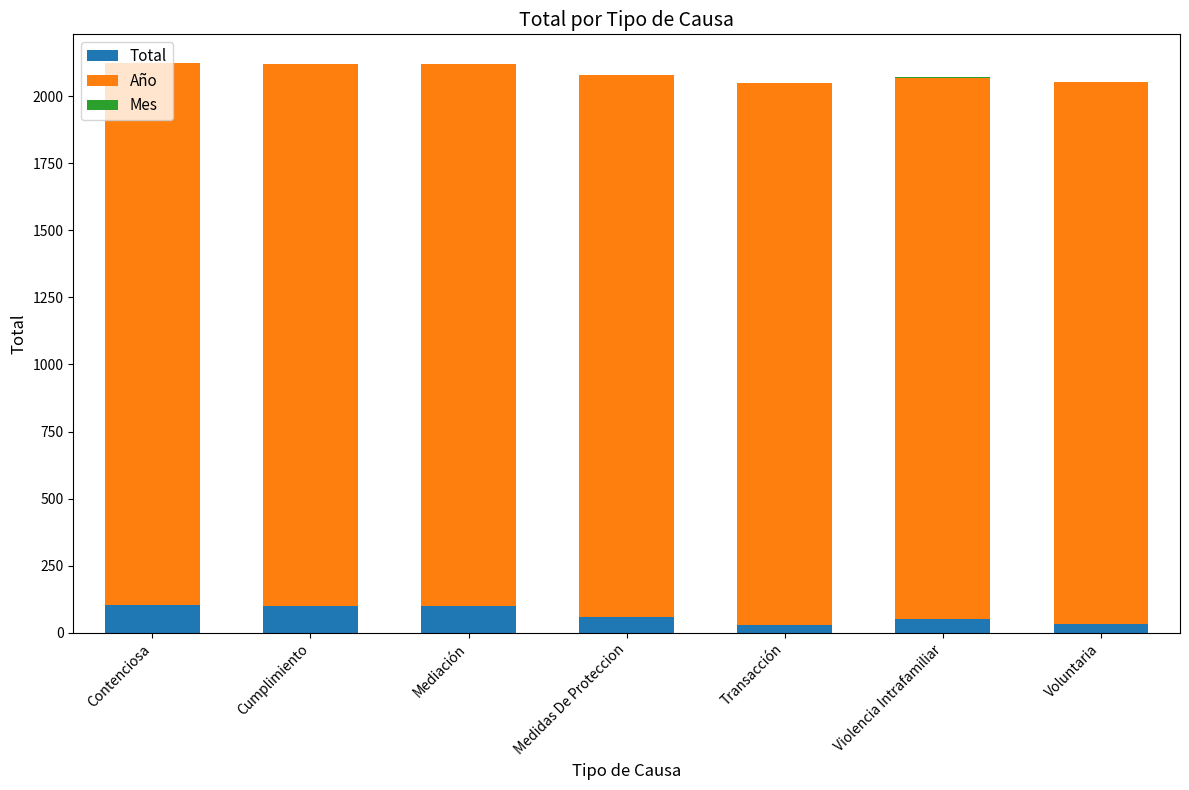

The Total series shows 100 at Mediación. True or false?

True